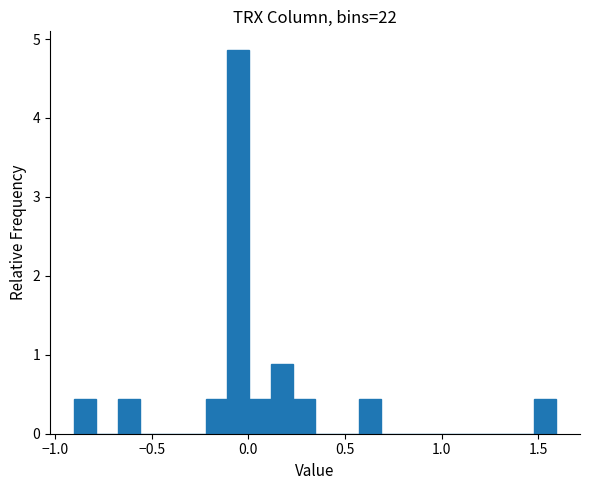

Read against the x-axis, roughly where is the centre of the tallest bar?

-0.05